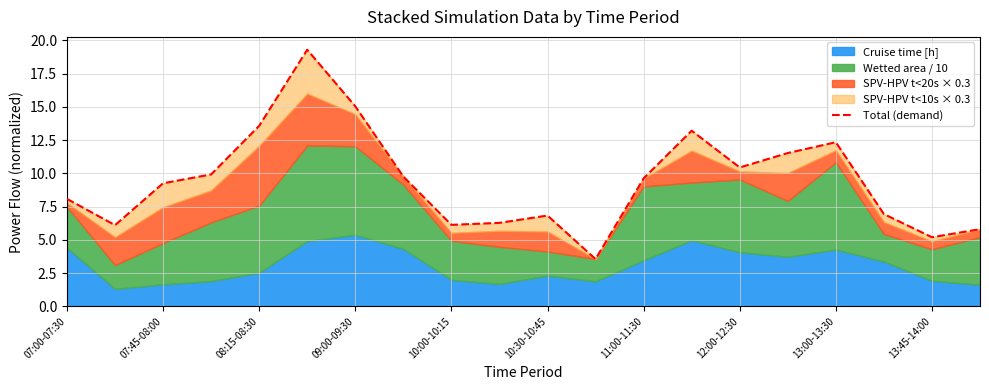

What is the greatest value displayed?

19.3